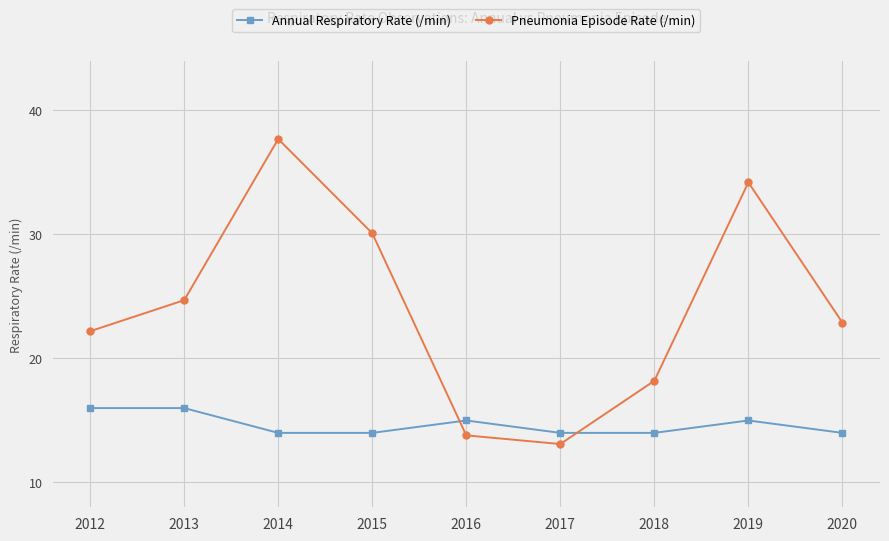

True or false: Annual Respiratory Rate (/min) has more than 1 points higher than both neighbors.

True